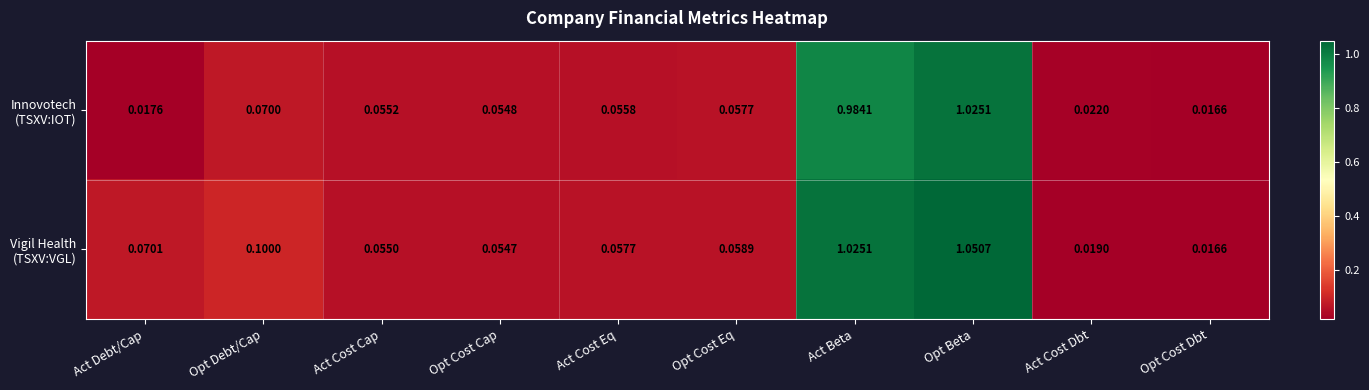

At which category is the sum across all series the highest?

Opt Beta